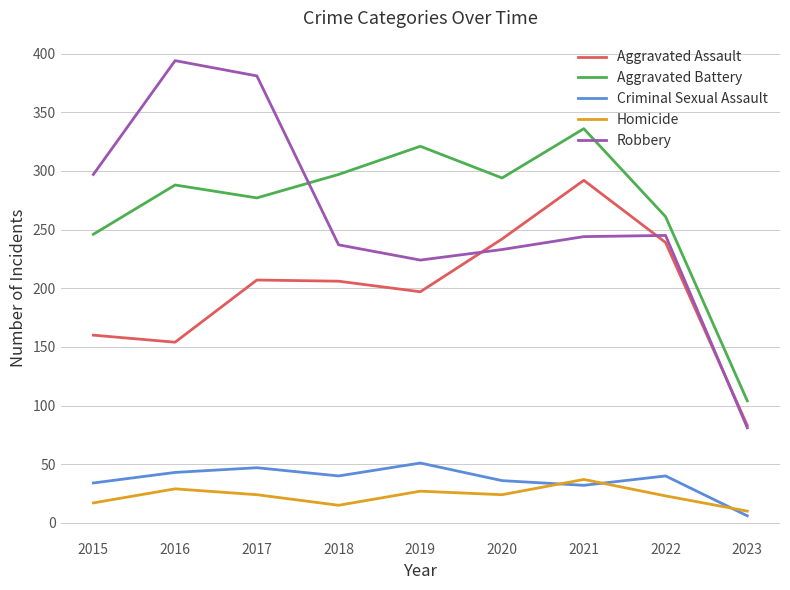

The value of Criminal Sexual Assault at 2016 is 43. True or false?

True